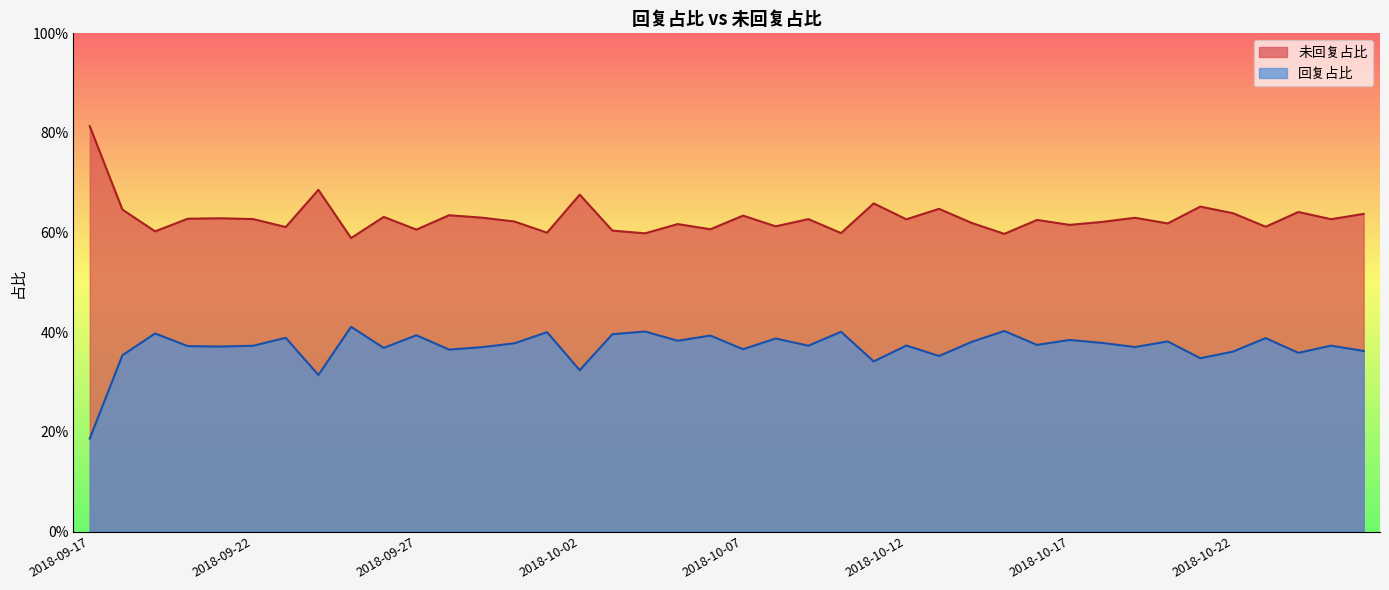

How many distinct data groups are displayed?

2